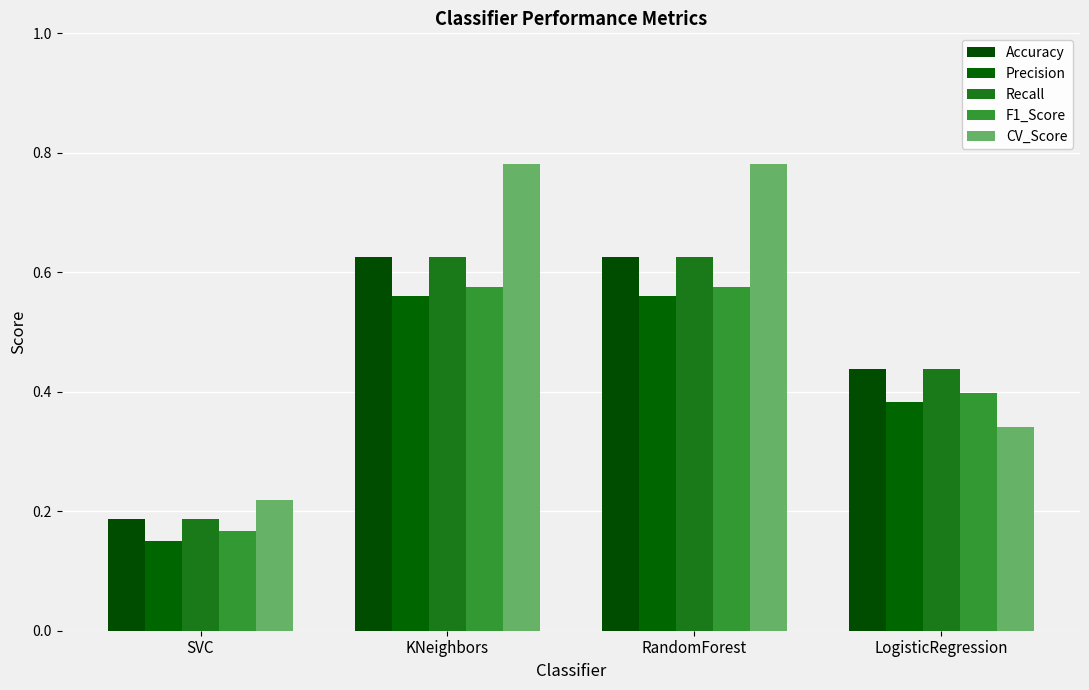

At which label does Recall reach its peak?

KNeighbors